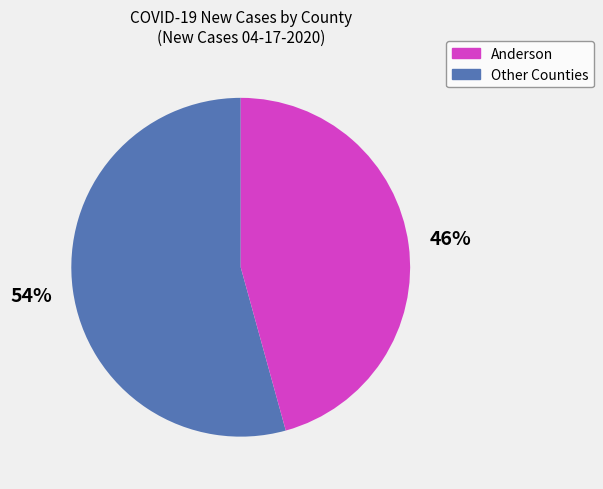

Does any single category account for the majority?

Yes